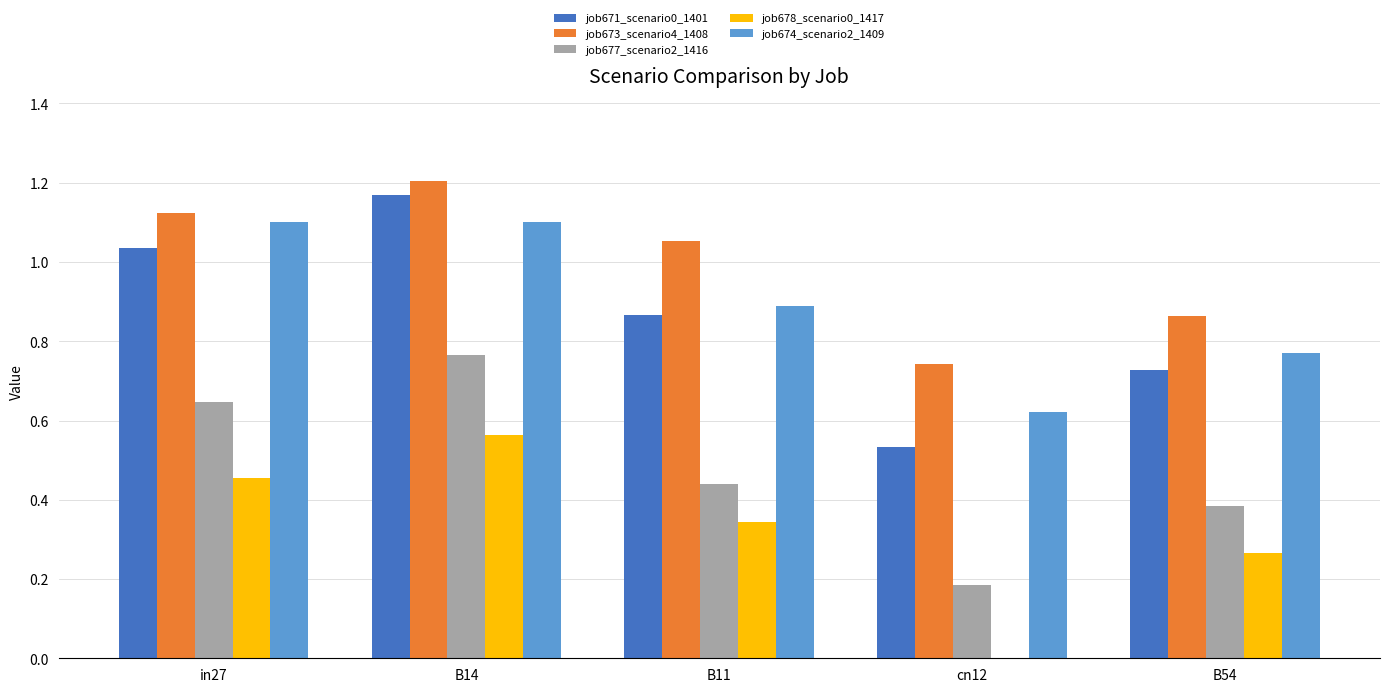

How many job673_scenario4_1408 values are between 0 and 1?

2